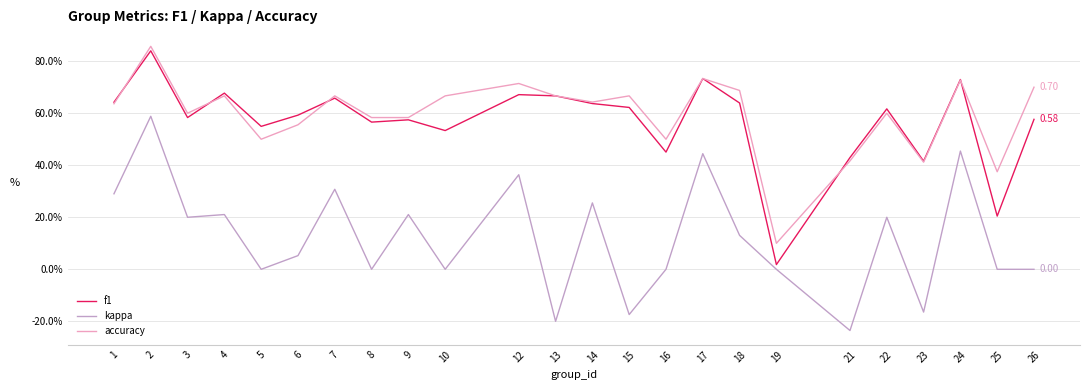

Which category has the lowest value in the accuracy series?

19